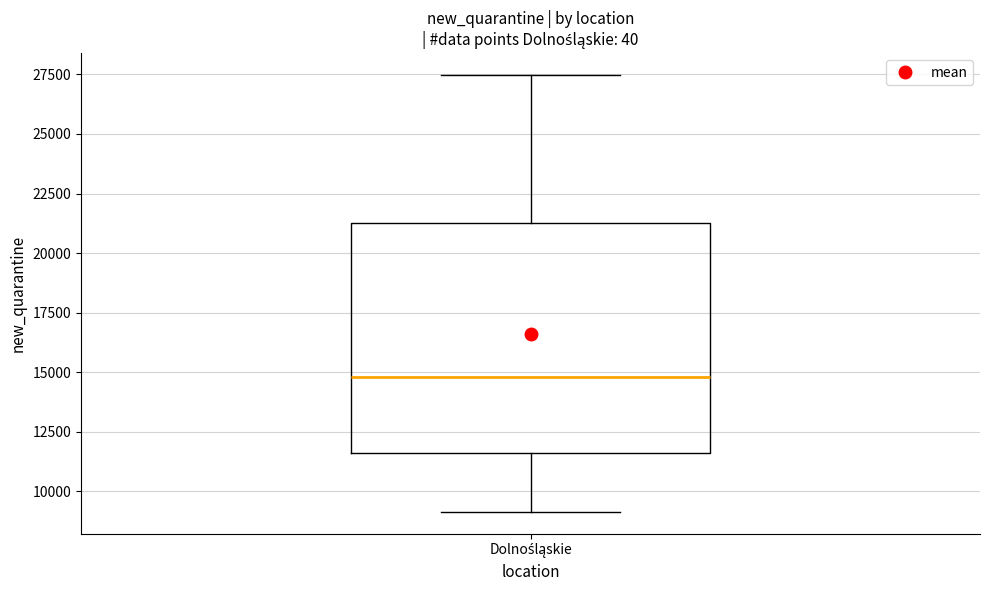

Read this box plot against the y-axis: the position of the median line, the range covered by the box, and the ends of both whiskers. The values are not printed on the chart, so give them approximately, as read against the axis.

median 15000, box 11500 to 21500, whiskers 9000 to 27500